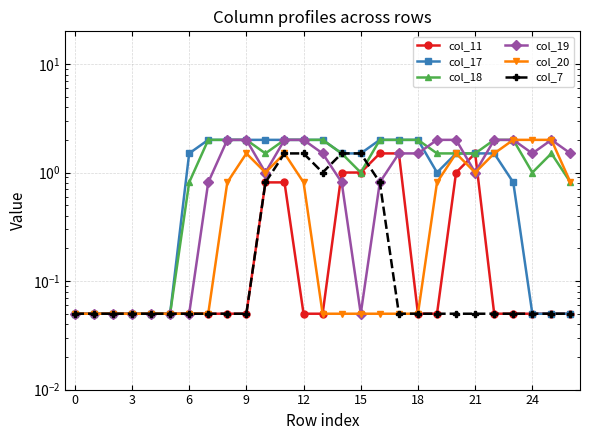

At how many categories does at least one series exceed 1?

21